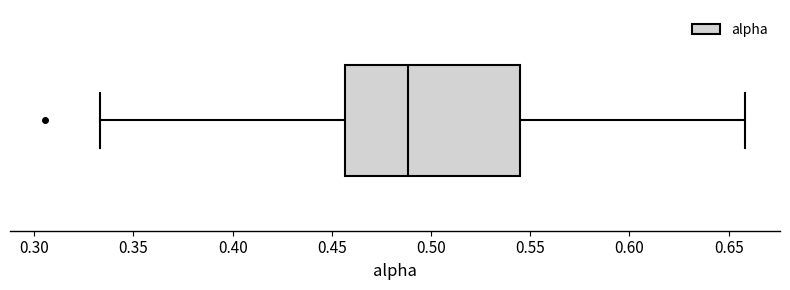

Transcribe this box plot: give where the median line is, the range the box spans, and where the two whiskers end, as read against the x-axis. The values are not printed on the chart, so give them approximately, as read against the axis.

median 0.490, box 0.455 to 0.545, whiskers 0.335 to 0.660